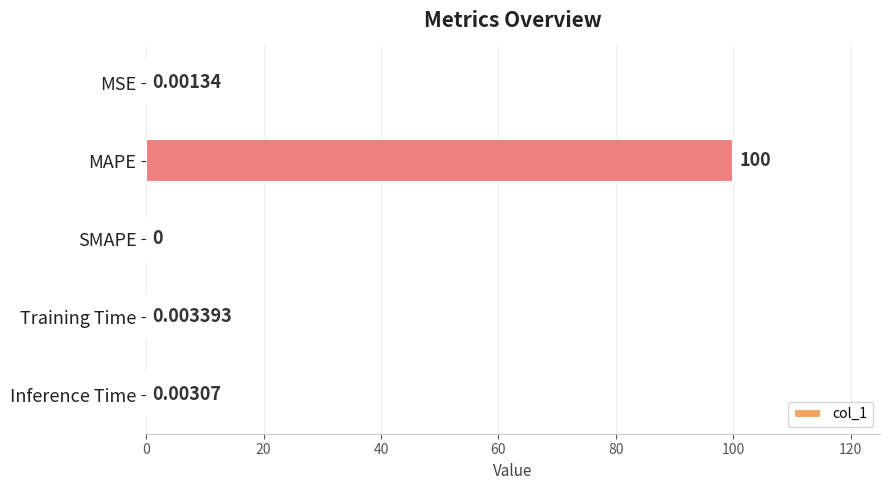

Which category has the highest value across all series?

MAPE